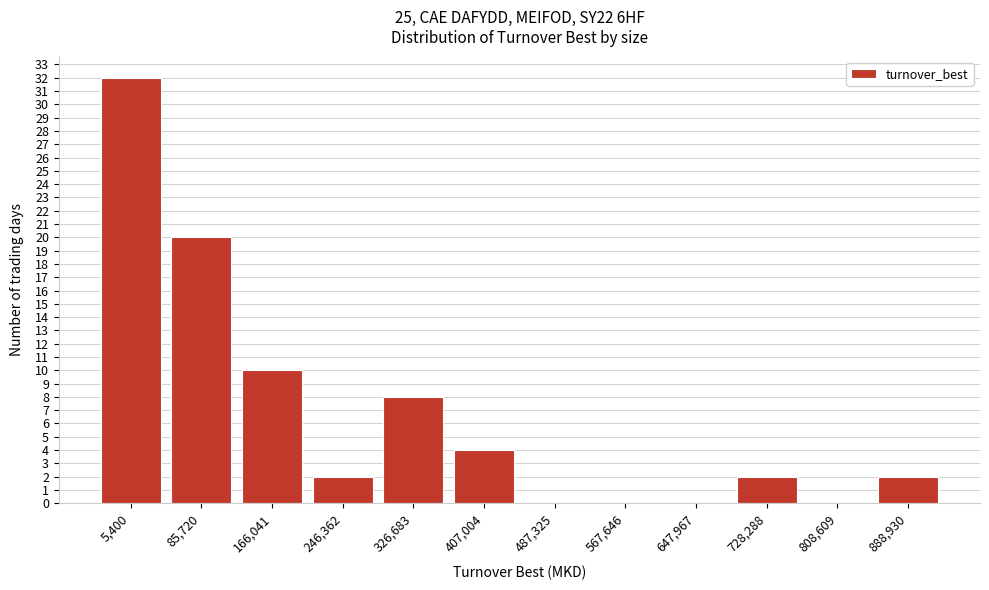

Reading left to right, list all the values displayed in this chart.

5,400=32	85,720=20	166,041=10	246,362=2	326,683=8	407,004=4	487,325=0	567,646=0	647,967=0	728,288=2	808,609=0	888,930=2